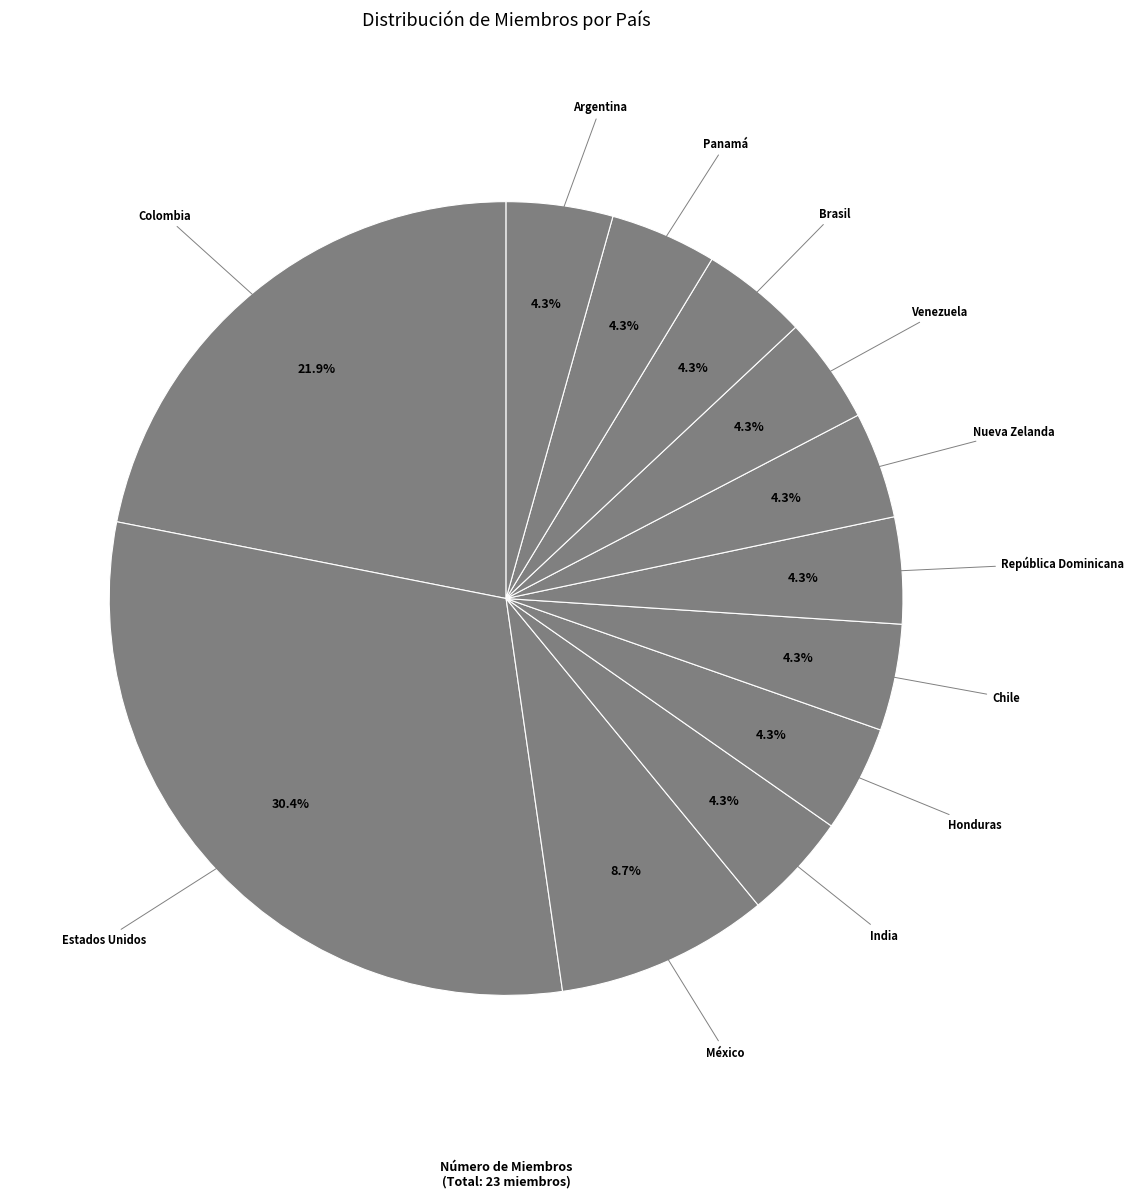

What percentage do México and Chile together represent?

13.0%